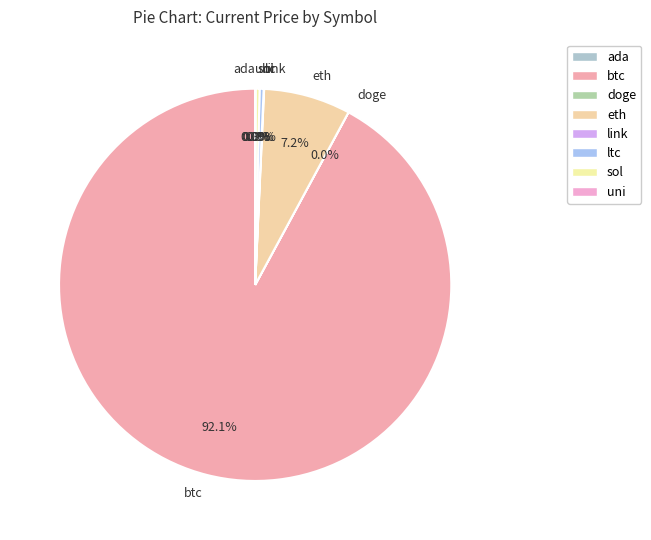

How much of the chart is everything except sol?

99.7%